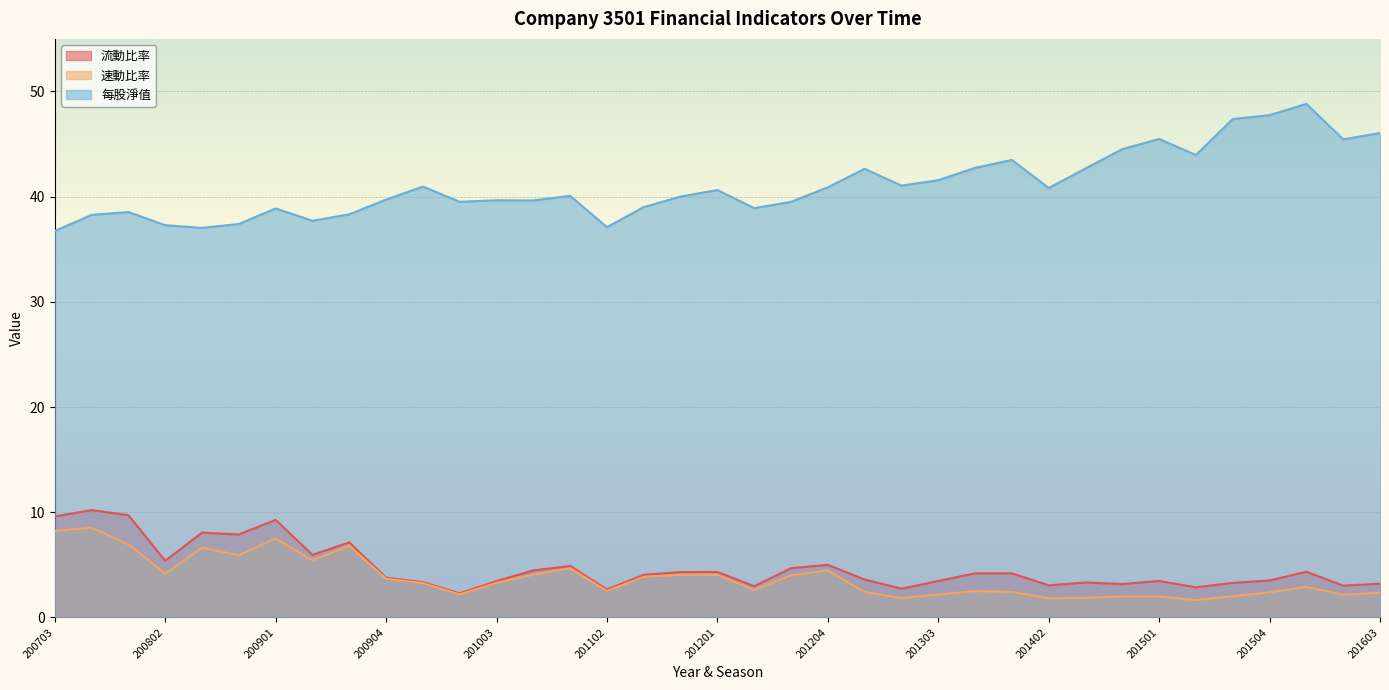

At which category does the chart reach its peak across all series?

201601